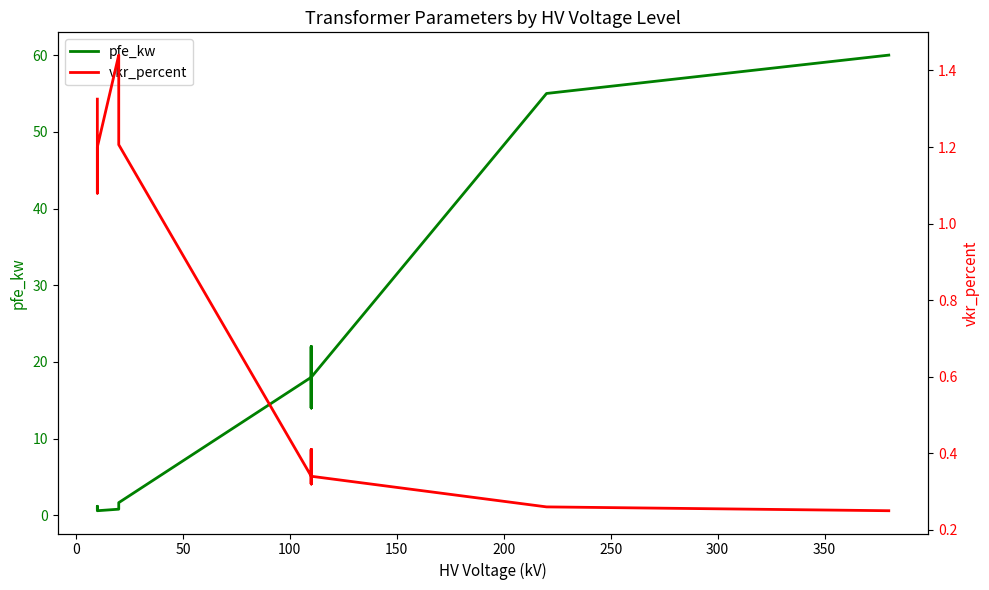

Which series has the largest total across all categories?

pfe_kw